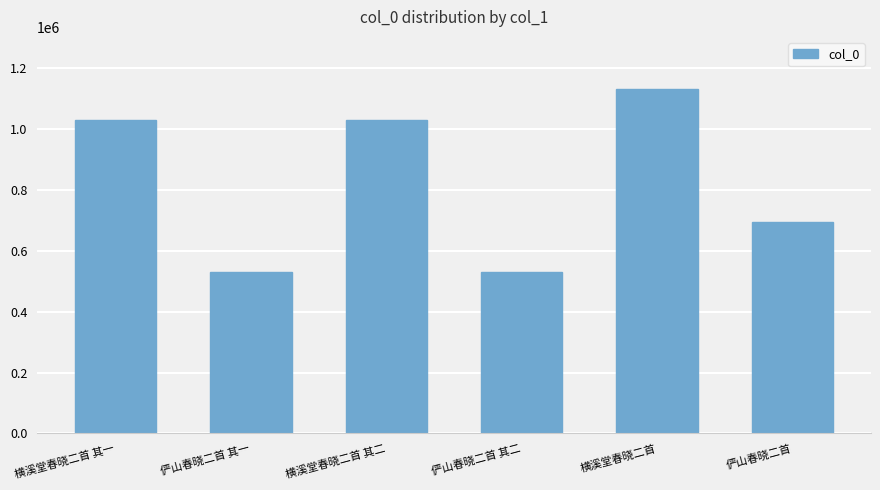

At which label is the value closest to 830178?

俨山春晓二首